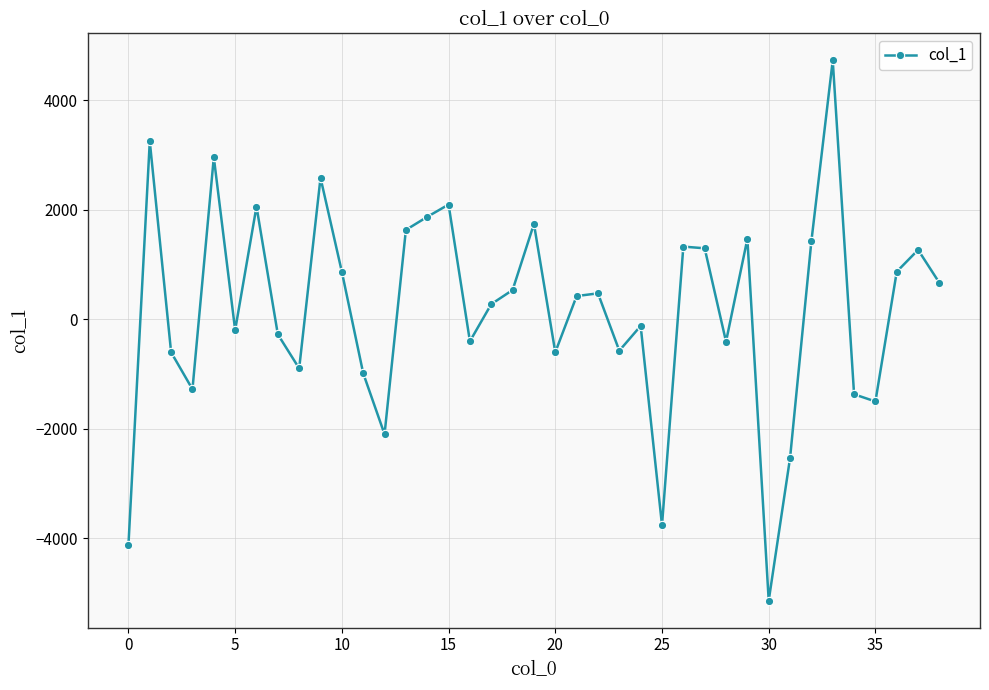

What is the maximum value shown in the chart?

4729.1